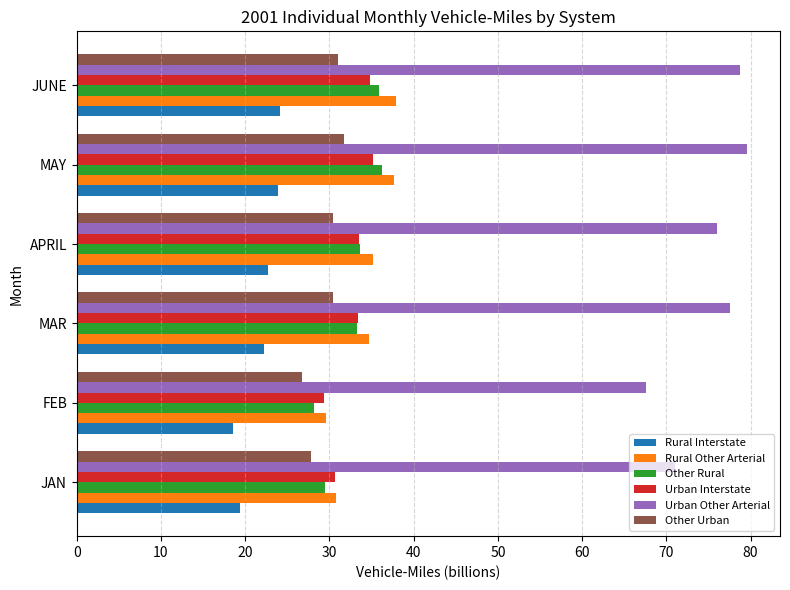

What is the spread (max minus min) of values at MAY?

55.7